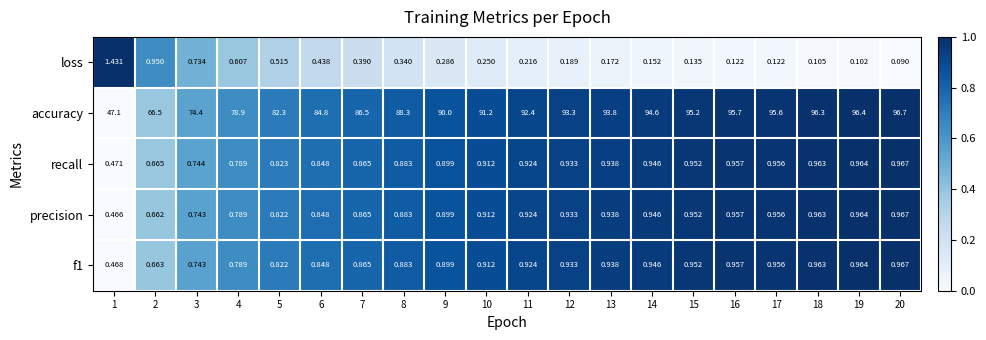

Which series has the largest range (max minus min)?

accuracy